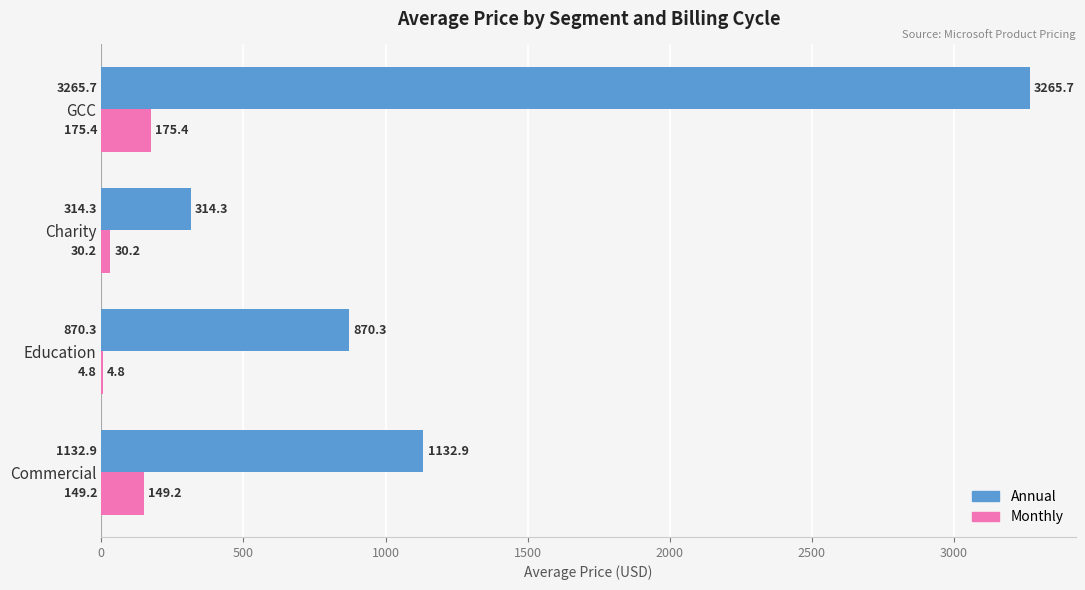

What is the sum of all Monthly values?

359.6